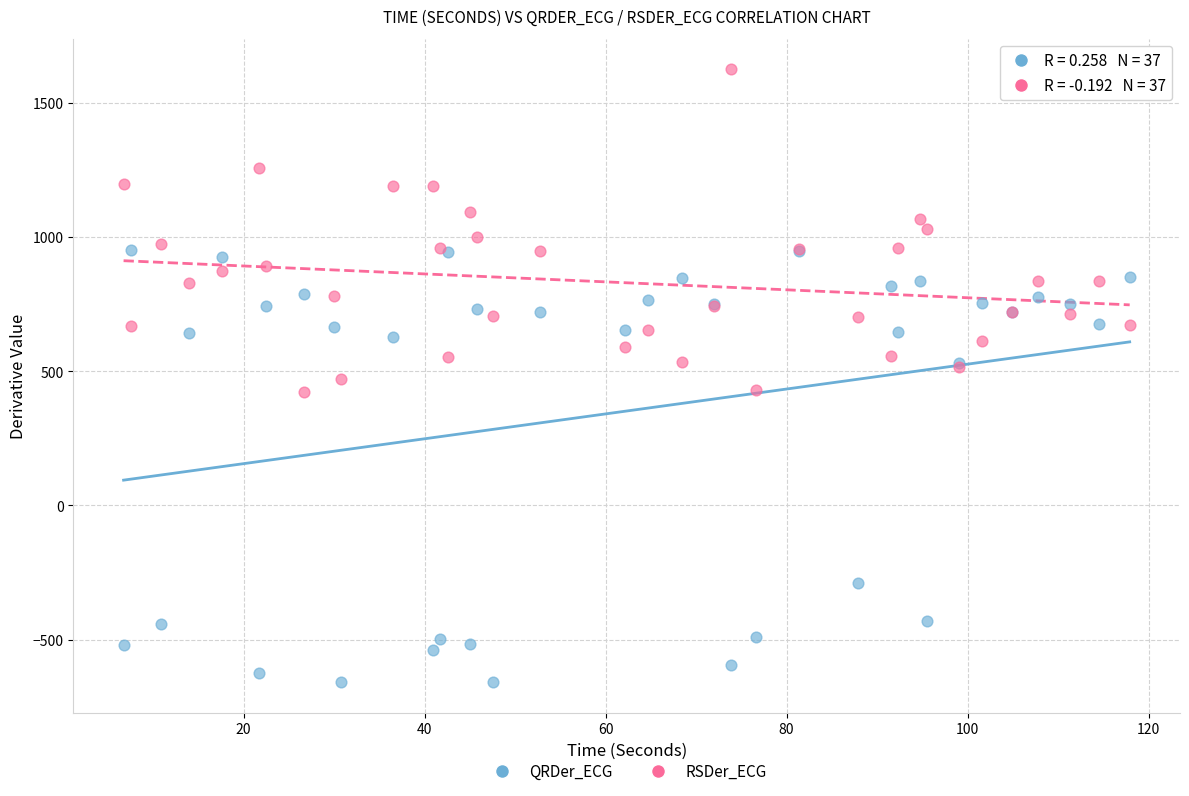

Which series has the largest Y range (max minus min)?

QRDer_ECG